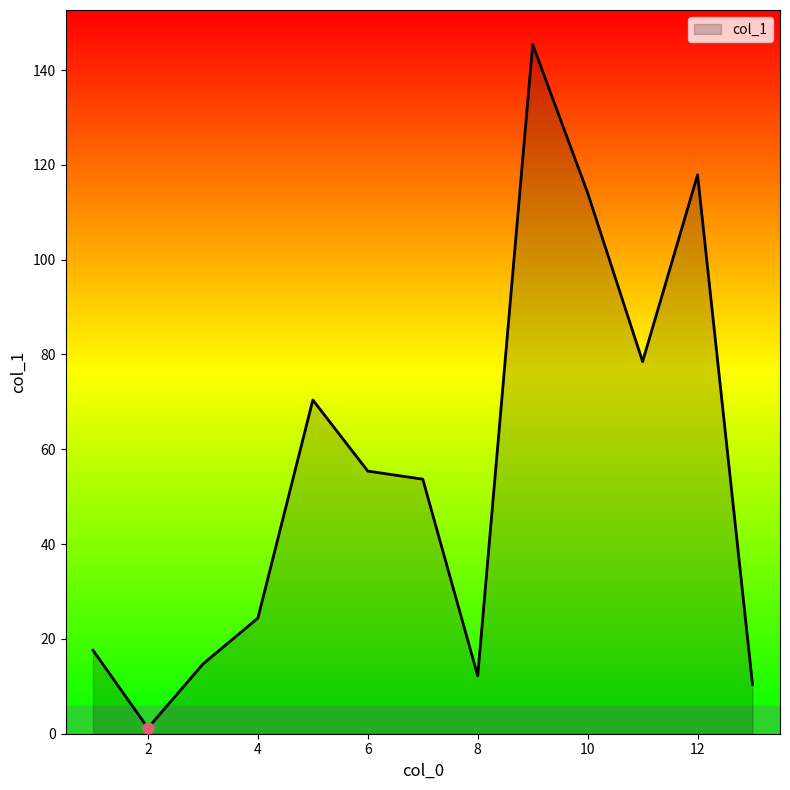

What is the difference between the maximum and minimum values?

144.2